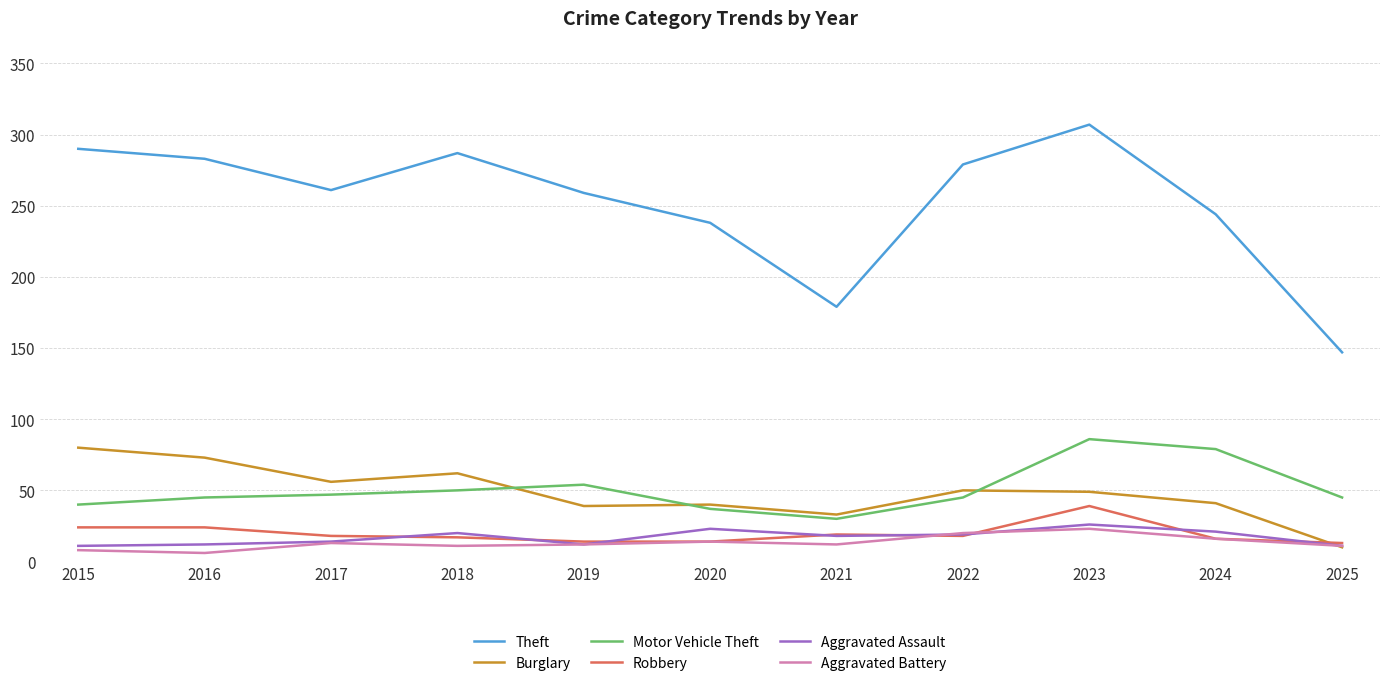

The Robbery series shows 24 at 2015. True or false?

True